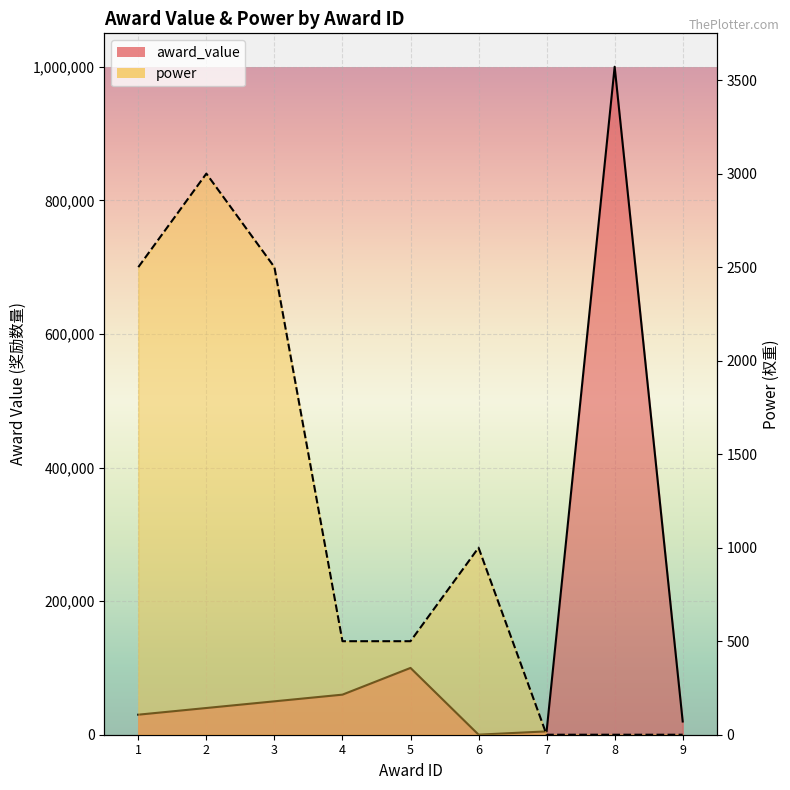

At which label is award_value closest to 500050?

5